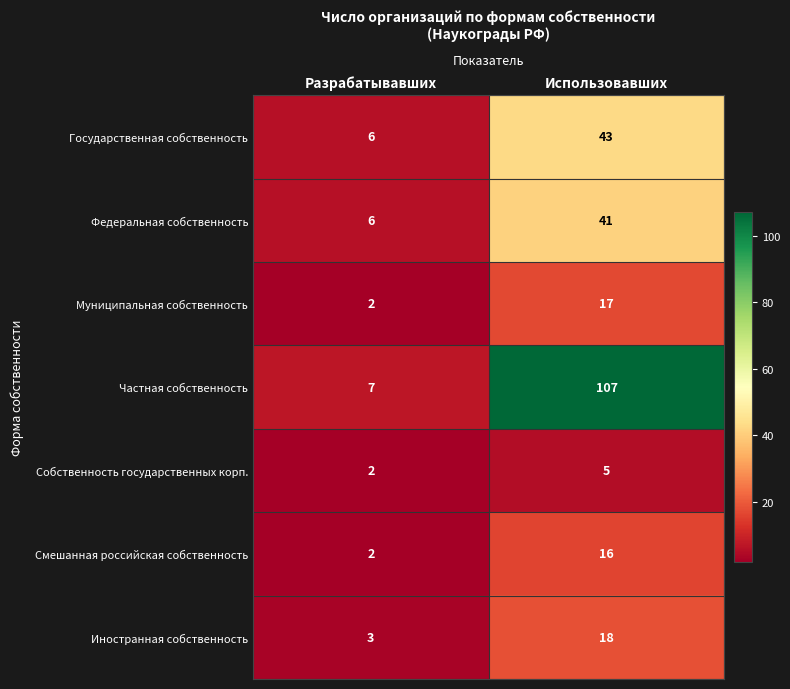

What is the total value across all series at Разрабатывавших?

28